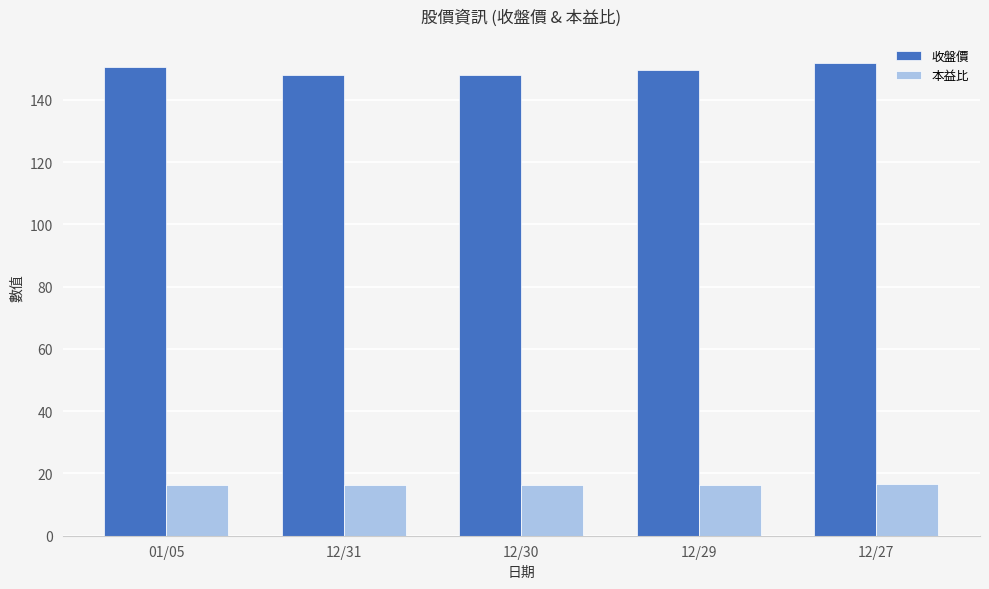

Rank the series at 12/29 from lowest to highest value.

本益比, 收盤價